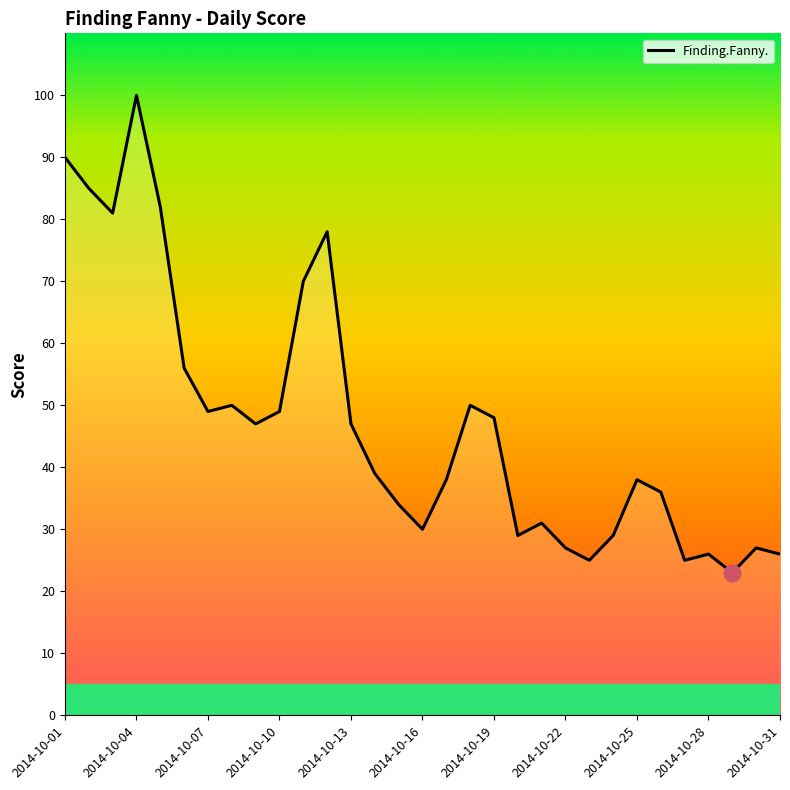

What is the minimum value shown in the chart?

23